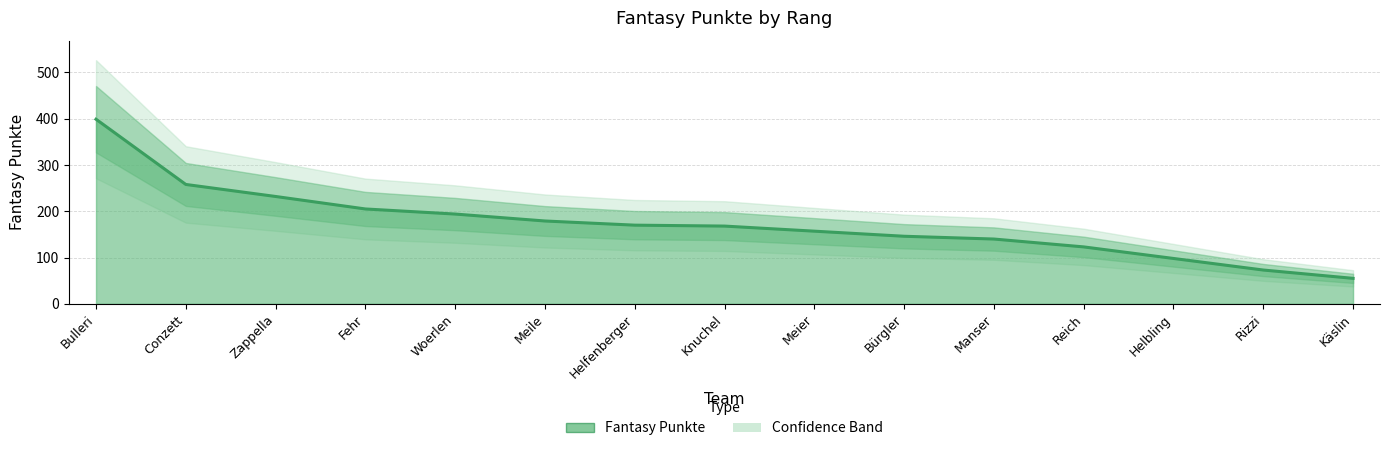

How many distinct data groups are displayed?

1